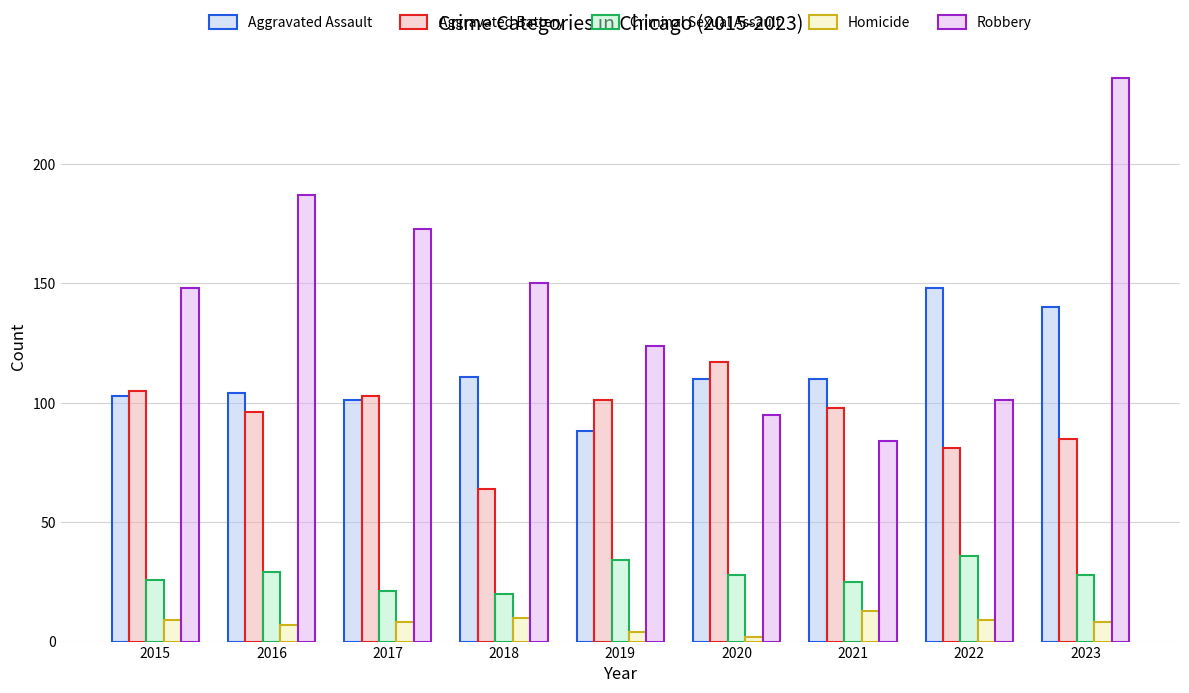

At 2023, list the series in order from largest to smallest.

Robbery, Aggravated Assault, Aggravated Battery, Criminal Sexual Assault, Homicide